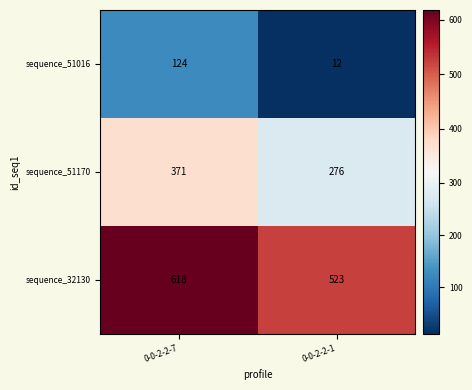

Reading left to right, extract all data points from this chart.

sequence_51016: 0-0-2-2-7=124	0-0-2-2-1=12
sequence_51170: 0-0-2-2-7=371	0-0-2-2-1=276
sequence_32130: 0-0-2-2-7=618	0-0-2-2-1=523